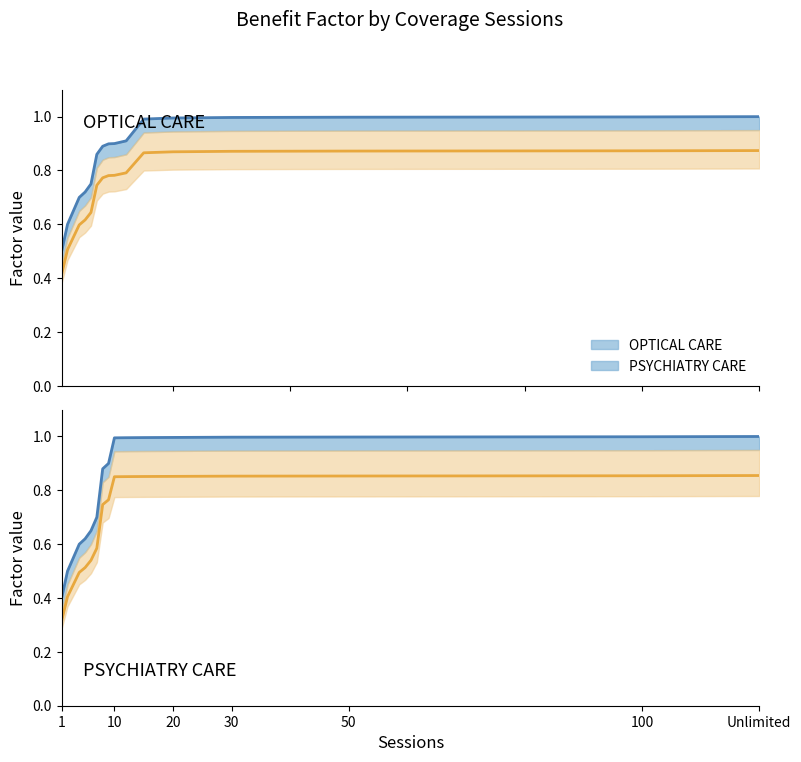

What is the sum of the OPTICAL CARE_lower values at 20 Sessions and 5 Sessions?

1.5